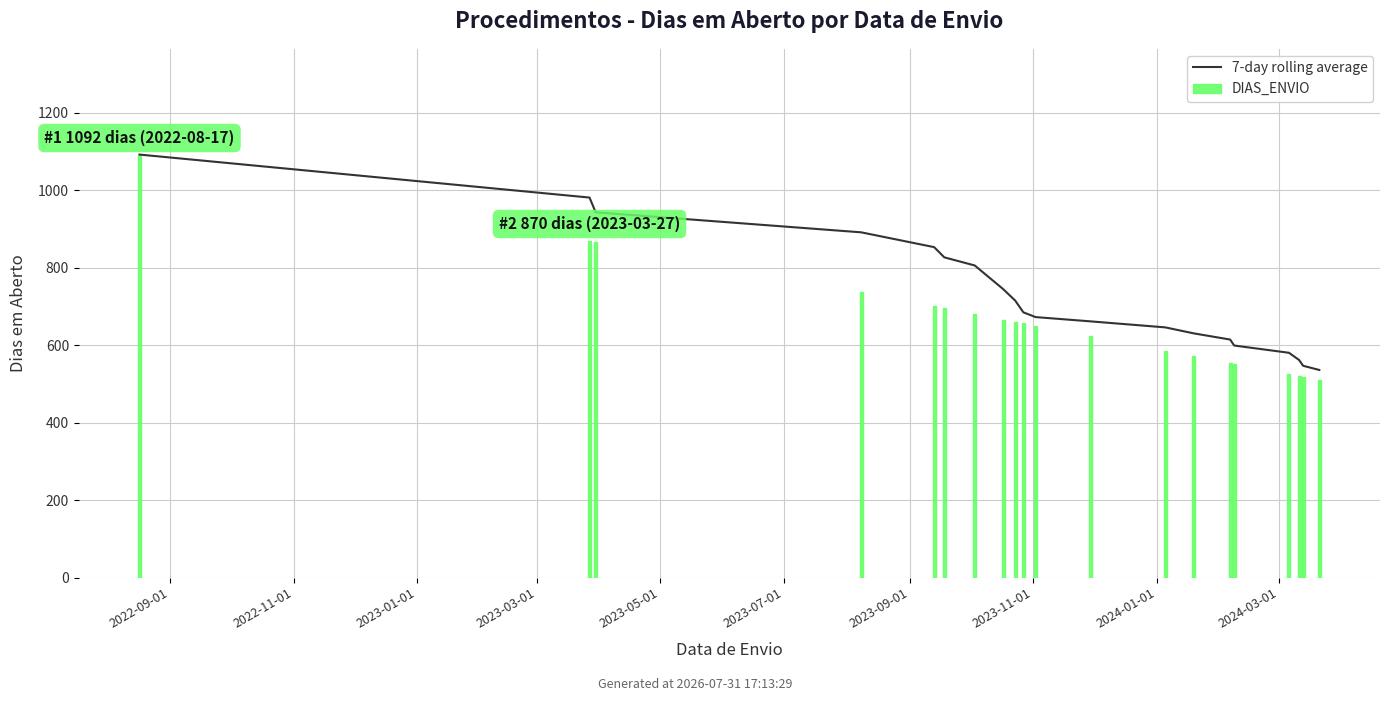

Which has a higher value, 12 or 2023-03-01?

2023-03-01